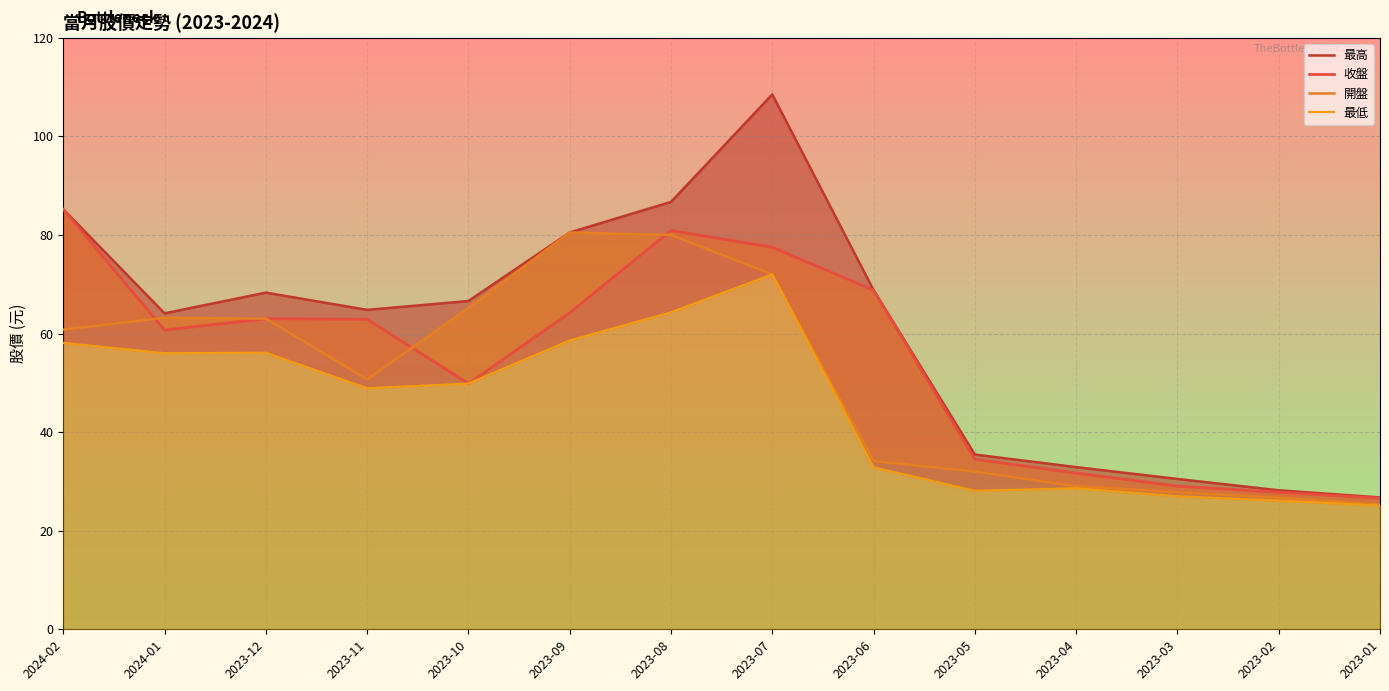

What is the average value of the 開盤 series?

50.7